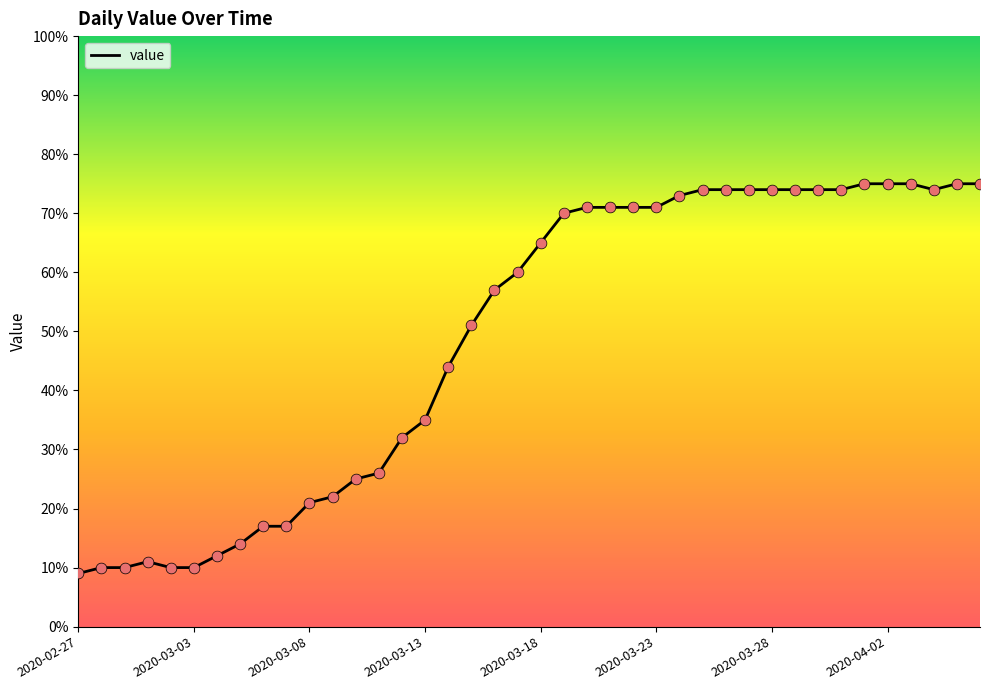

What is the maximum value shown in the chart?

75